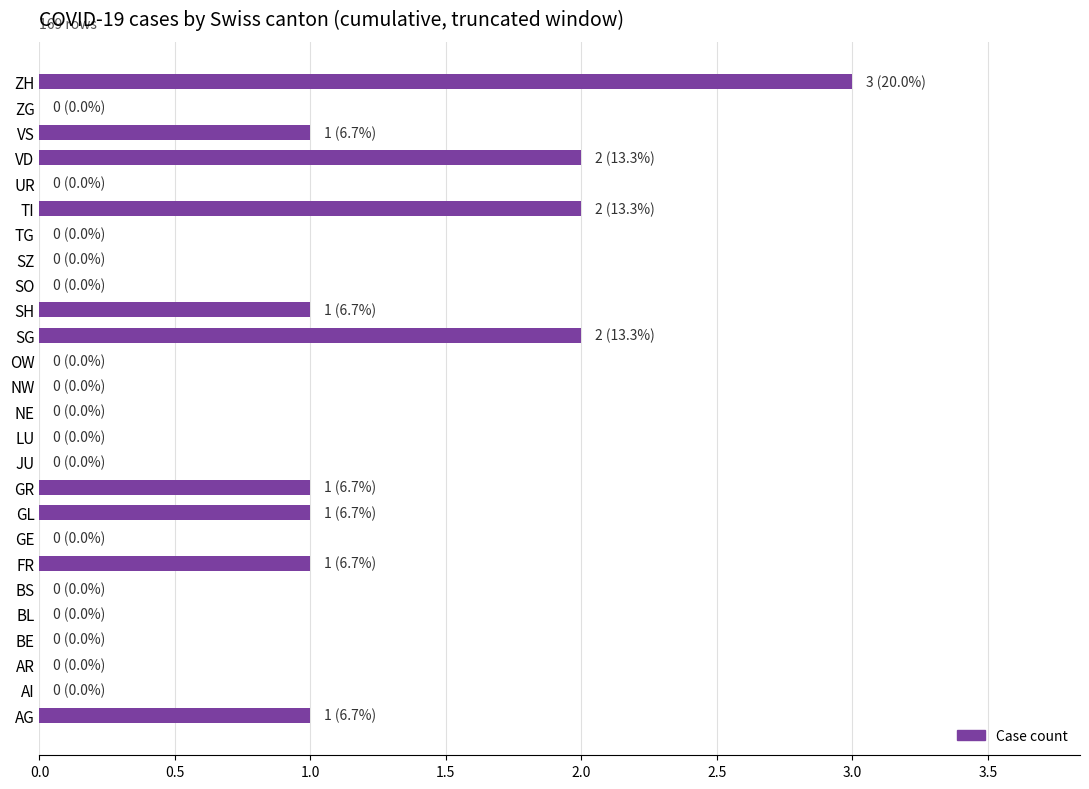

True or false: the data shows 1 at VS.

True